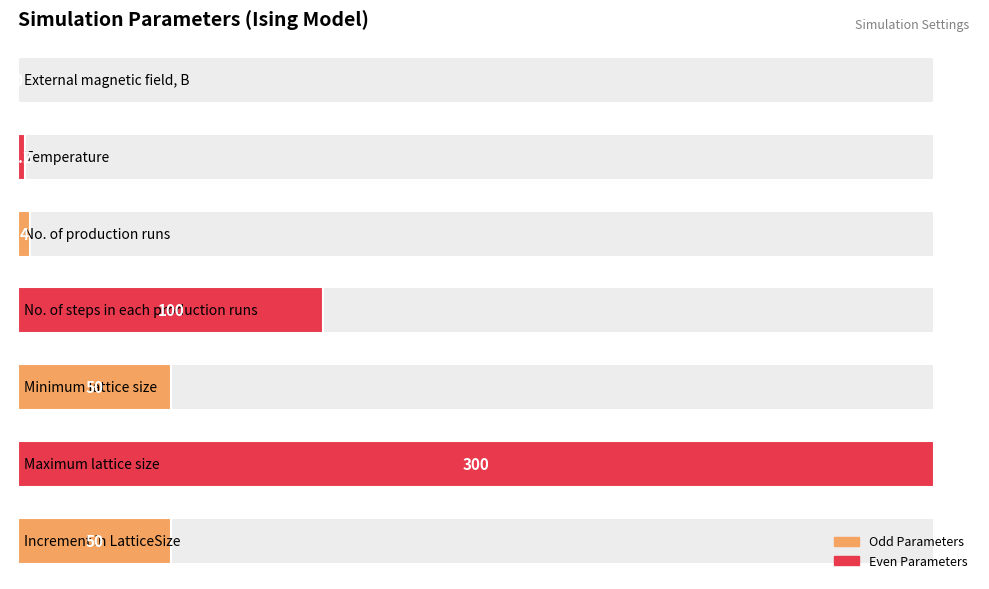

Reading left to right, what are all the values shown in this chart?

0=0.0	1=2.2	2=4.0	3=100.0	4=50.0	5=300.0	6=50.0